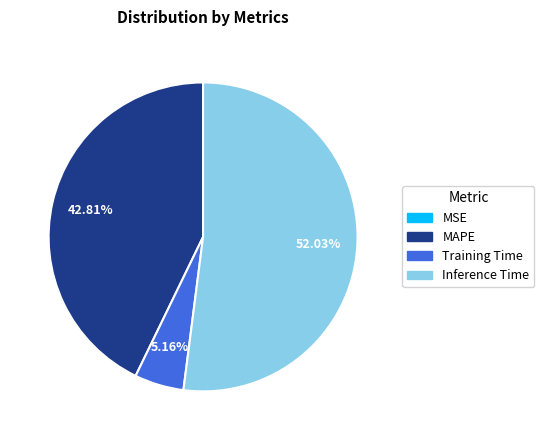

Combined, do Inference Time and Training Time account for over 50%?

Yes